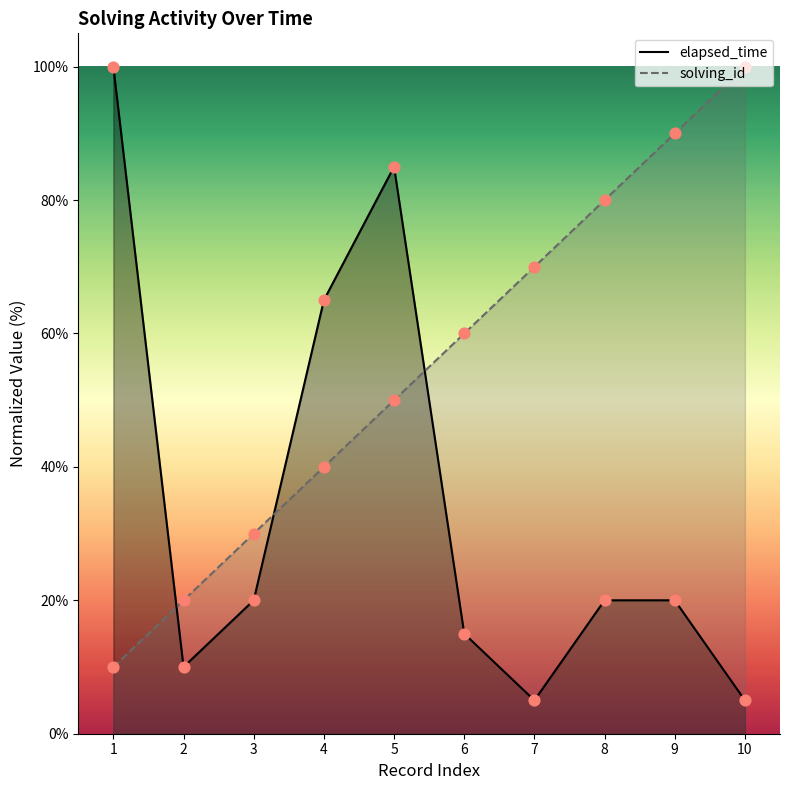

At which category is the sum across all series the highest?

5